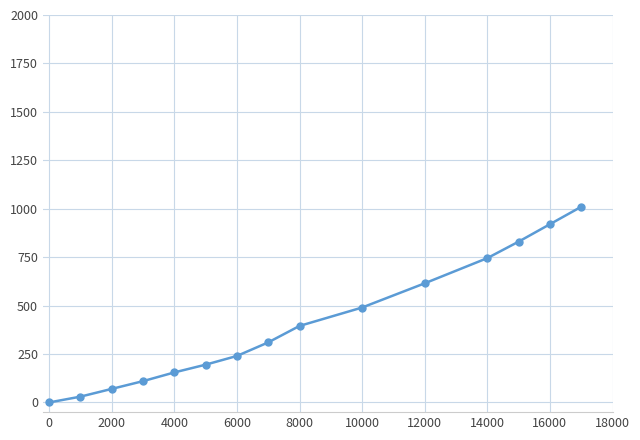

How many data points are less than 310?

7